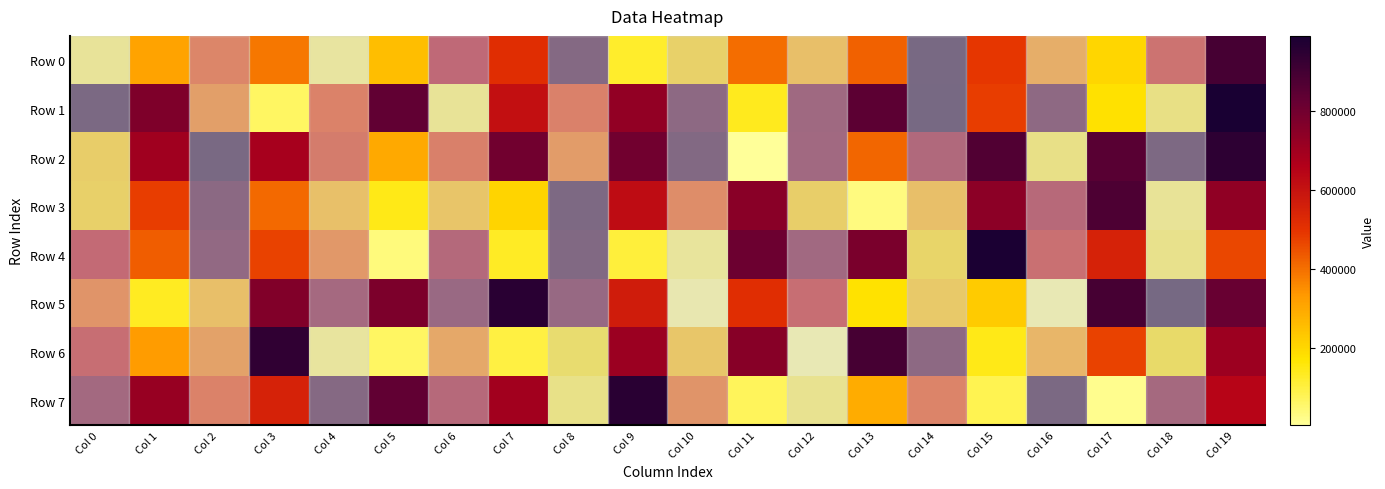

Between Col 0 and Col 3, which series saw the biggest shift?

Row 1